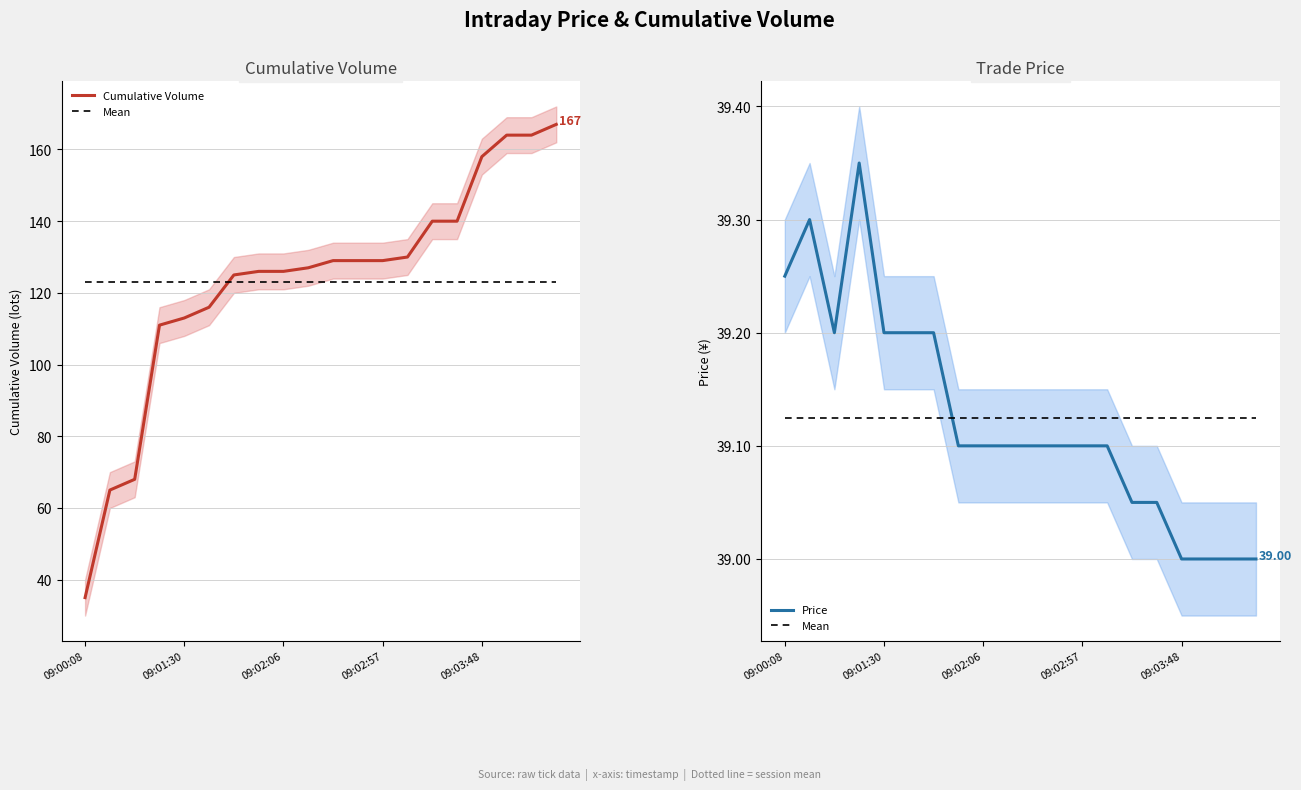

True or false: Mean and Cumulative Volume intersect in this chart.

True